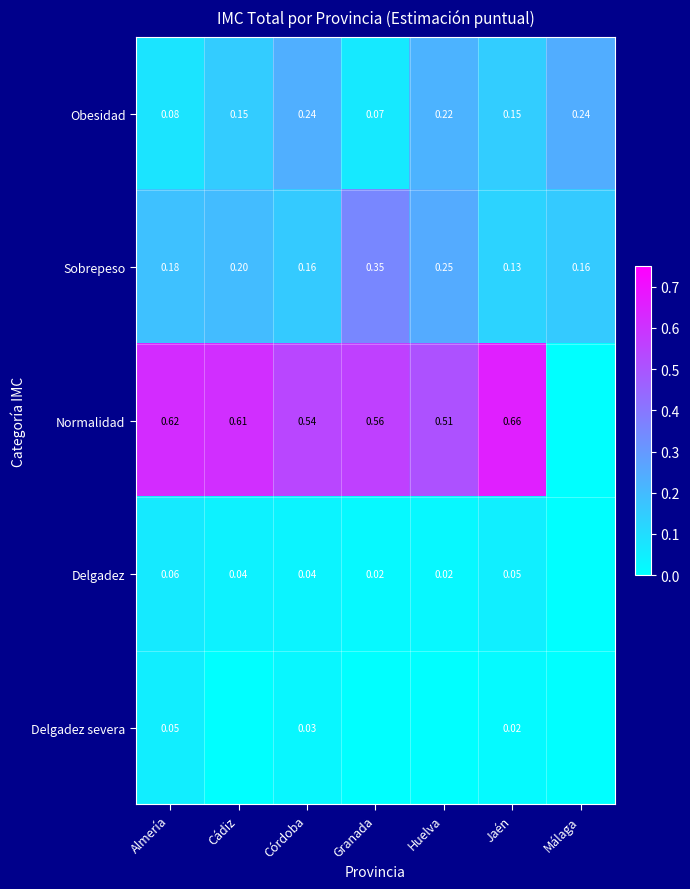

List the labels in order of Obesidad value, smallest first.

Granada, Almería, Jaén, Cádiz, Huelva, Córdoba, Málaga